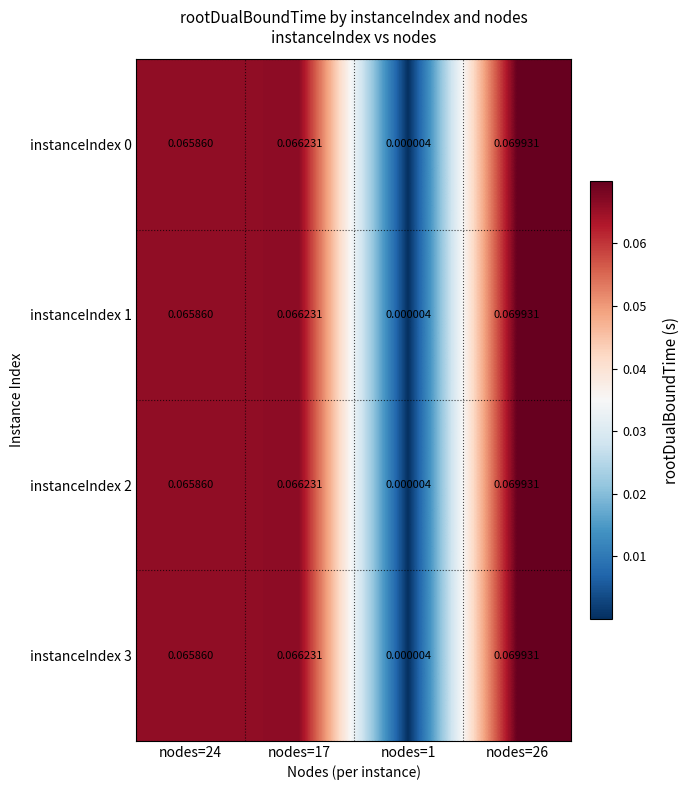

How many distinct data groups are displayed?

4